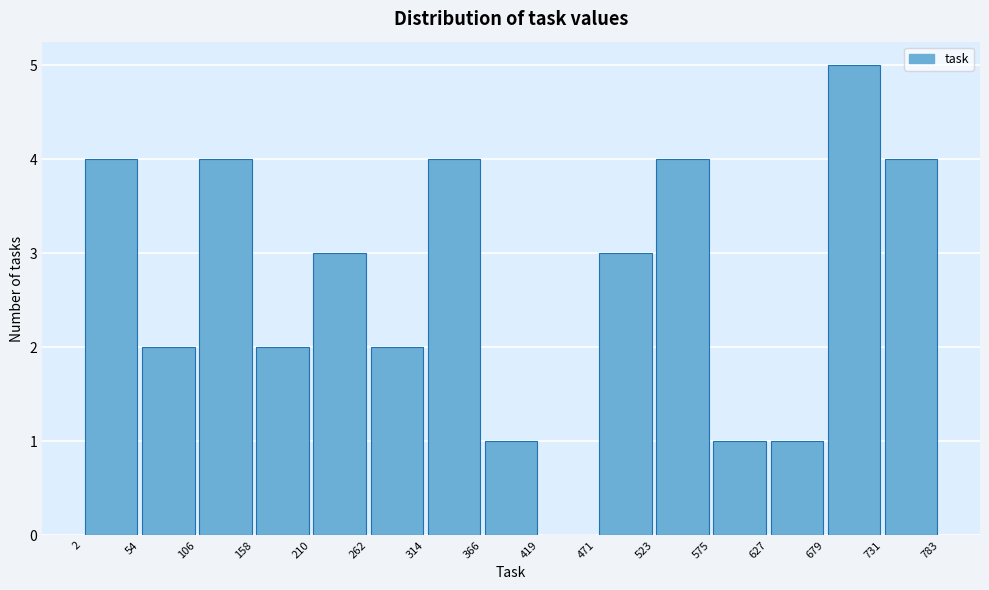

Reading left to right, list every bar in this chart as the range it spans on the x-axis followed by its height. The values are not printed on the chart, so give them approximately, as read against the axis.

2 to 54: 4
54 to 106: 2
106 to 158: 4
158 to 210: 2
210 to 262: 3
262 to 314: 2
314 to 366: 4
366 to 419: 1
419 to 471: 0
471 to 523: 3
523 to 575: 4
575 to 627: 1
627 to 679: 1
679 to 731: 5
731 to 783: 4